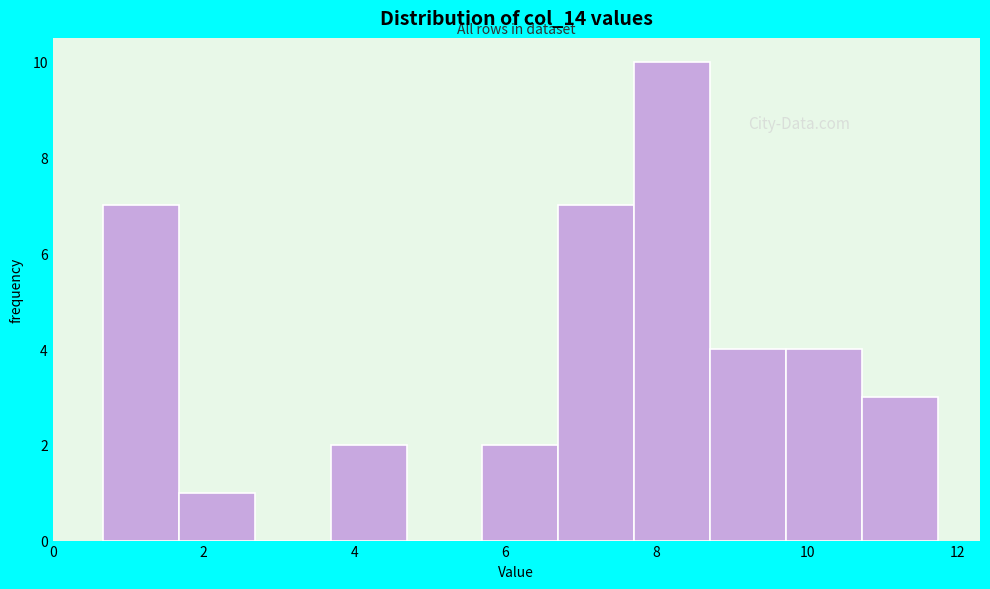

Reading left to right, transcribe this chart: for each bar, give the range it covers on the x-axis and its height. Neither the bar edges nor the heights are printed on the chart, so give them approximately, as read against the axes.

0.6 to 1.6: 7
1.6 to 2.6: 1
2.6 to 3.6: 0
3.6 to 4.6: 2
4.6 to 5.6: 0
5.6 to 6.8: 2
6.8 to 7.8: 7
7.8 to 8.8: 10
8.8 to 9.8: 4
9.8 to 10.8: 4
10.8 to 11.8: 3